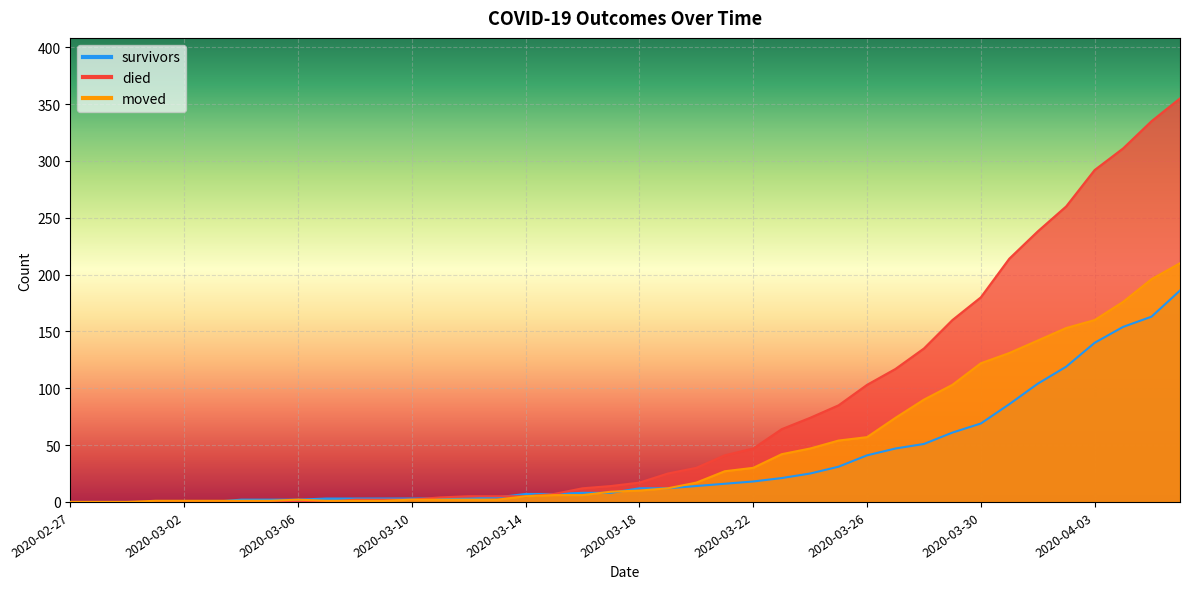

What is the difference between the second highest and minimum values in the died series?

335